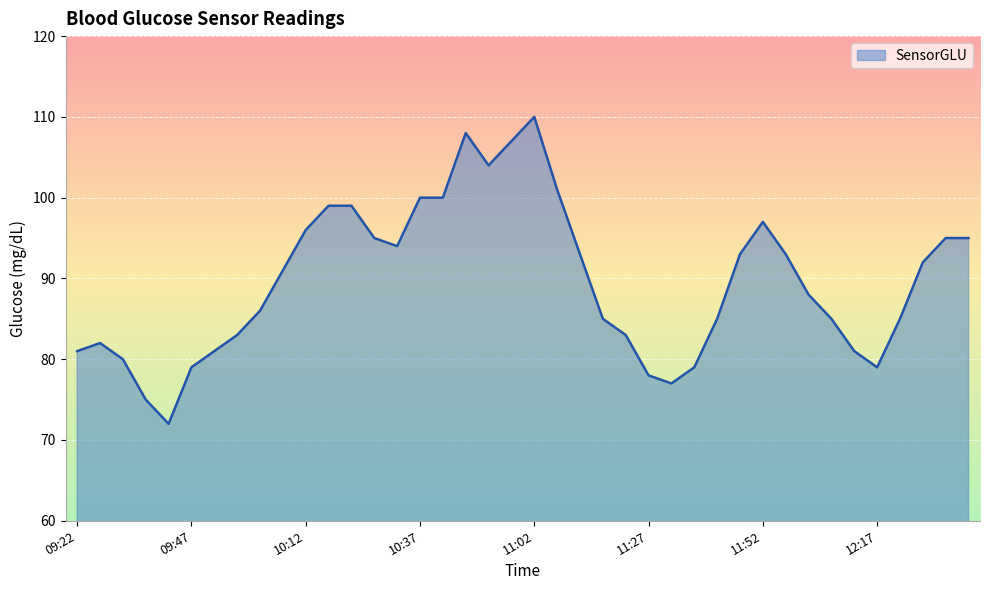

Reading left to right, transcribe all the data shown in this chart.

81	82	80	75	72	79	81	83	86	91	96	99	99	95	94	100	100	108	104	107	110	101	93	85	83	78	77	79	85	93	97	93	88	85	81	79	85	92	95	95